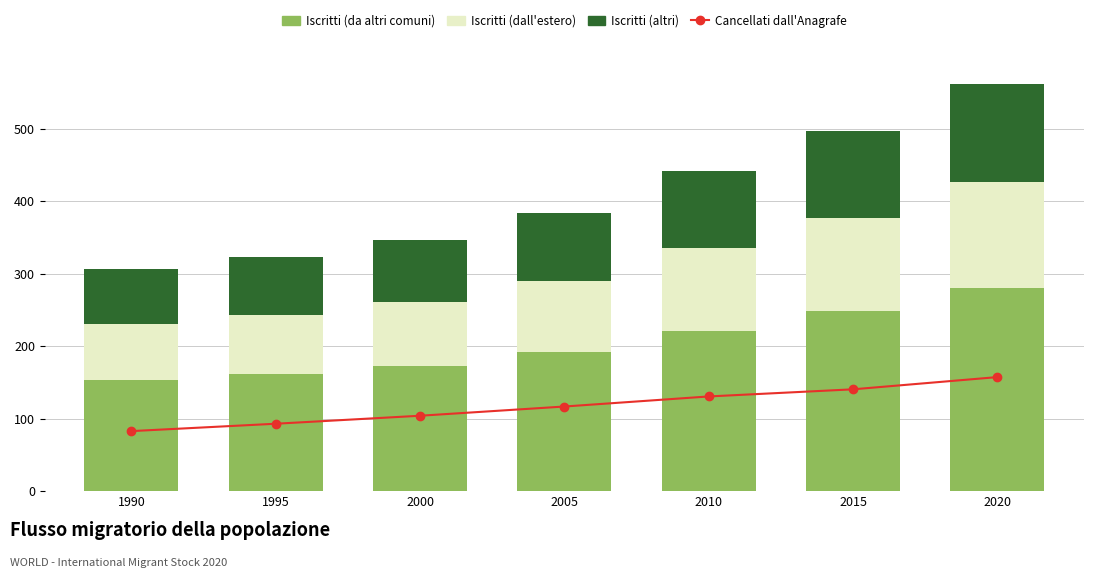

Reading left to right, list all the values displayed in this chart.

Cancellati dall Anagrafe: 82.8	92.9	104.0	116.7	130.6	140.4	157.3
Iscritti (da altri comuni): 153.0	161.3	173.2	191.4	221.0	248.0	280.6
Iscritti (dall estero): 77.6	81.6	87.7	97.7	113.9	128.2	145.7
Iscritti (altri): 75.4	79.7	85.5	93.8	107.0	119.7	134.9